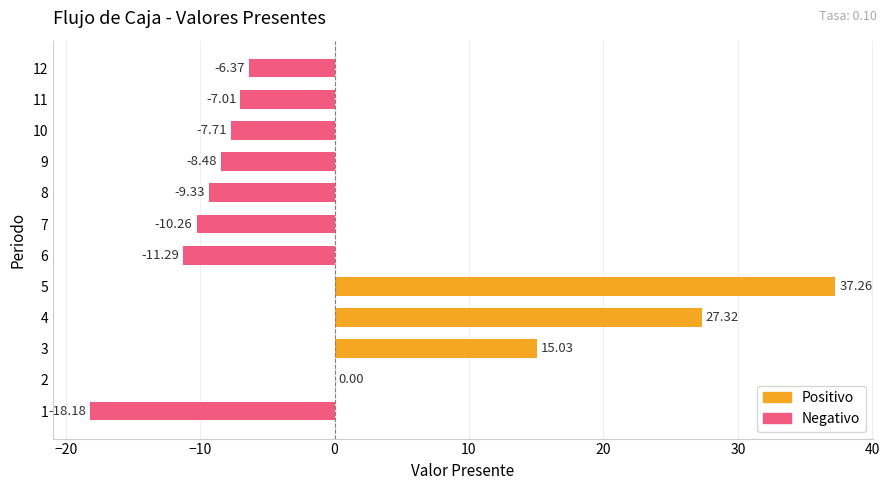

Which label corresponds to the largest value in the chart?

5